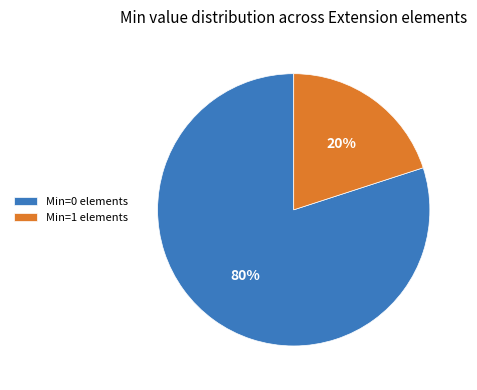

The Min=1 elements slice represents 20% of the pie. True or false?

True